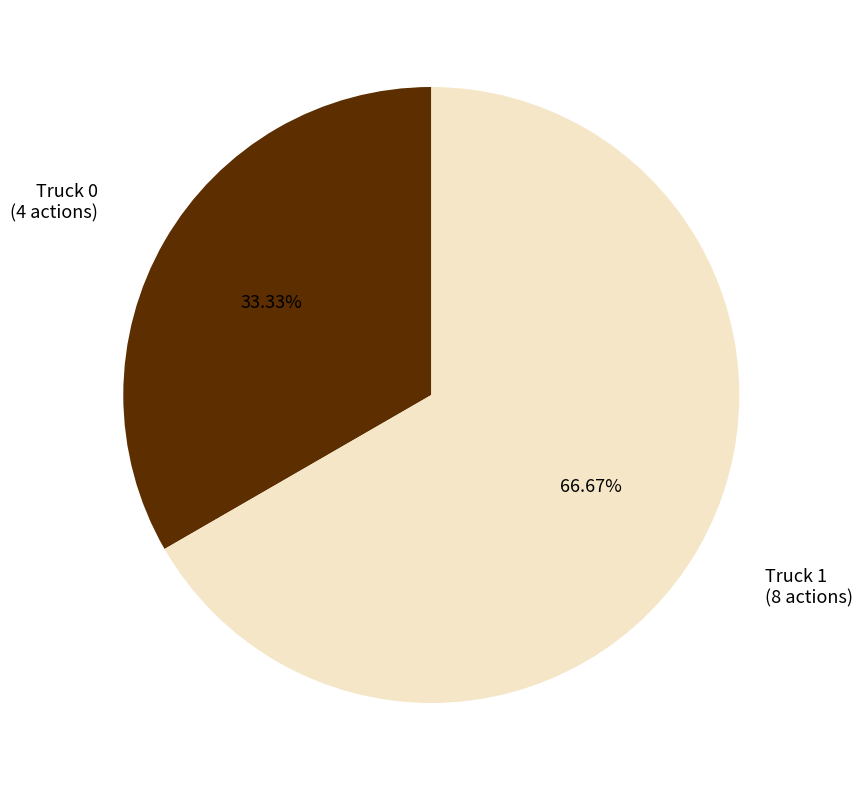

How many segments does this pie chart have?

2